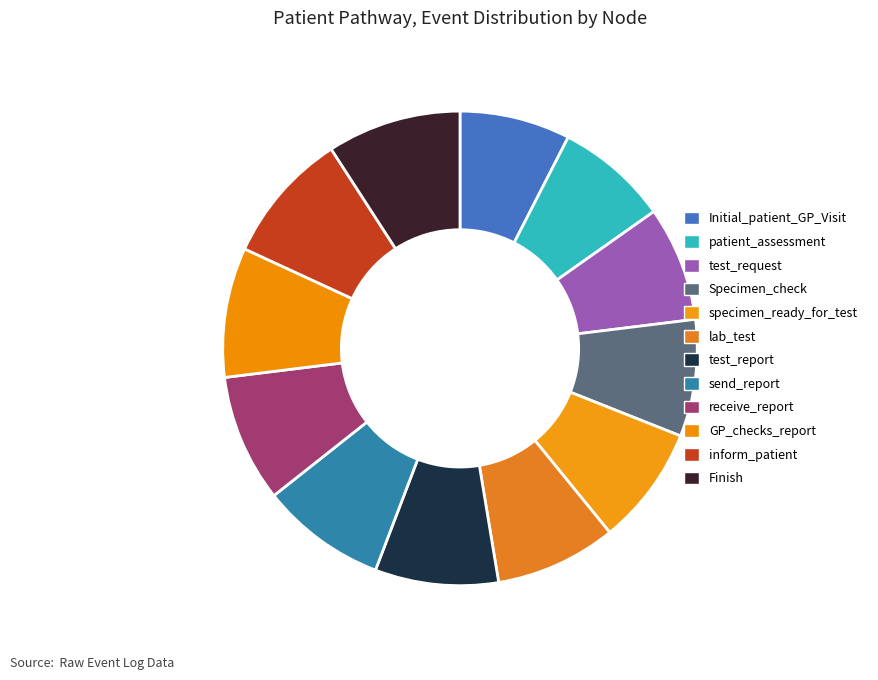

How much of the chart is everything except inform_patient?

91.0%